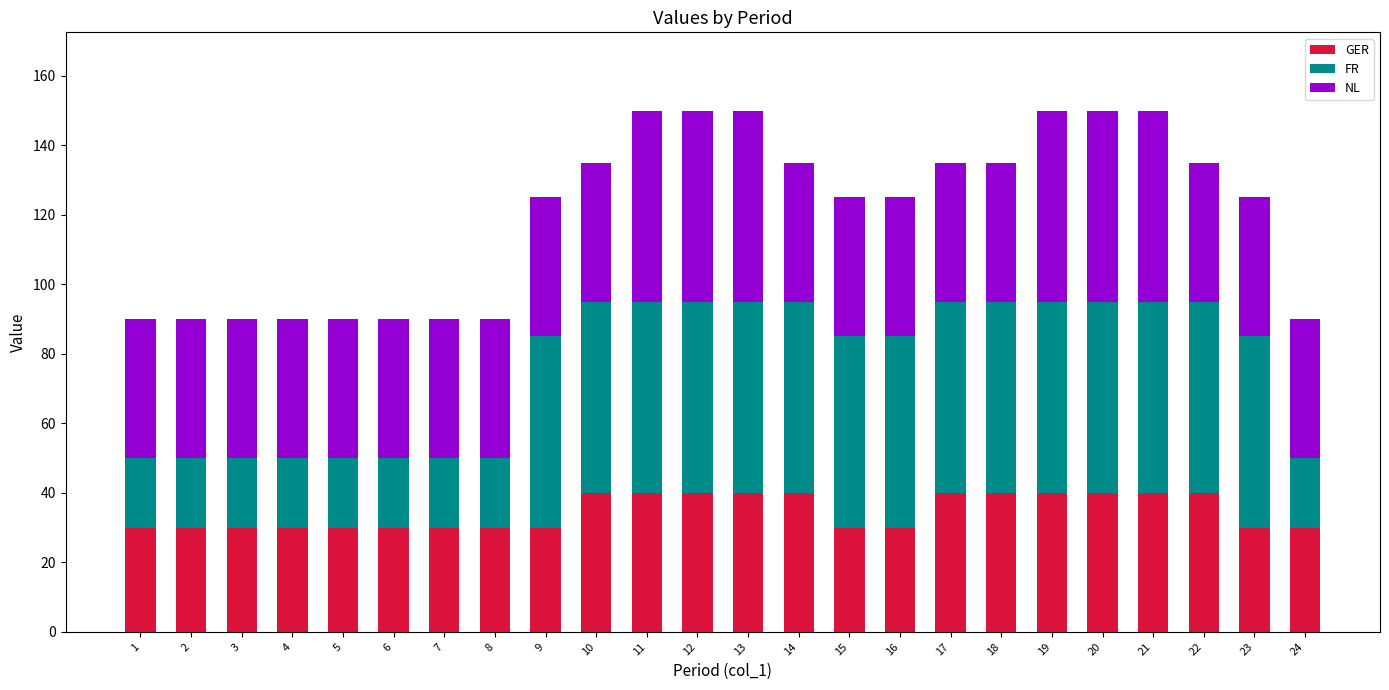

What is the total value across all series at 2?

90